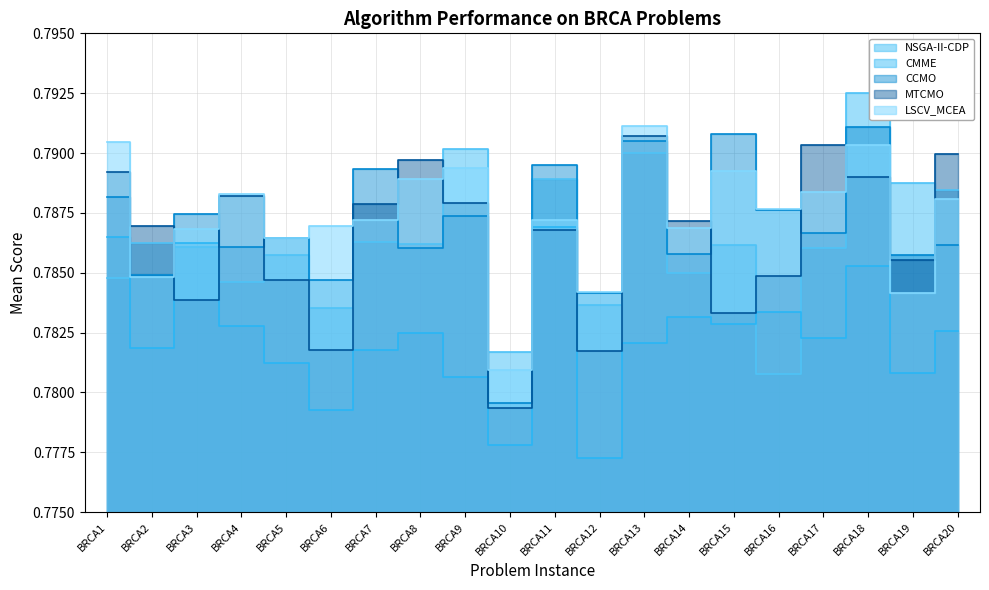

How many series are shown in this chart?

5